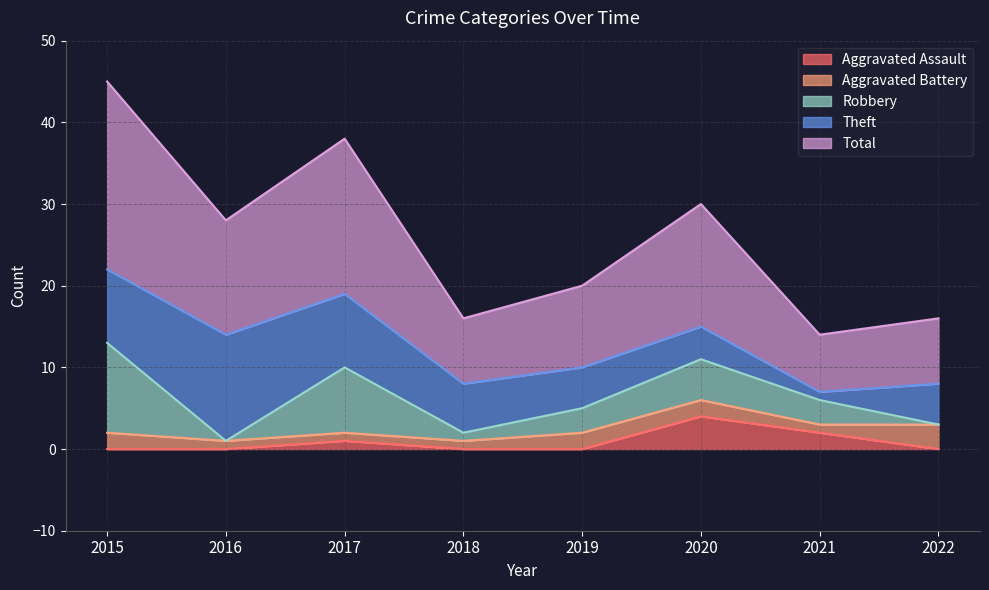

True or false: Theft and Total intersect in this chart.

False